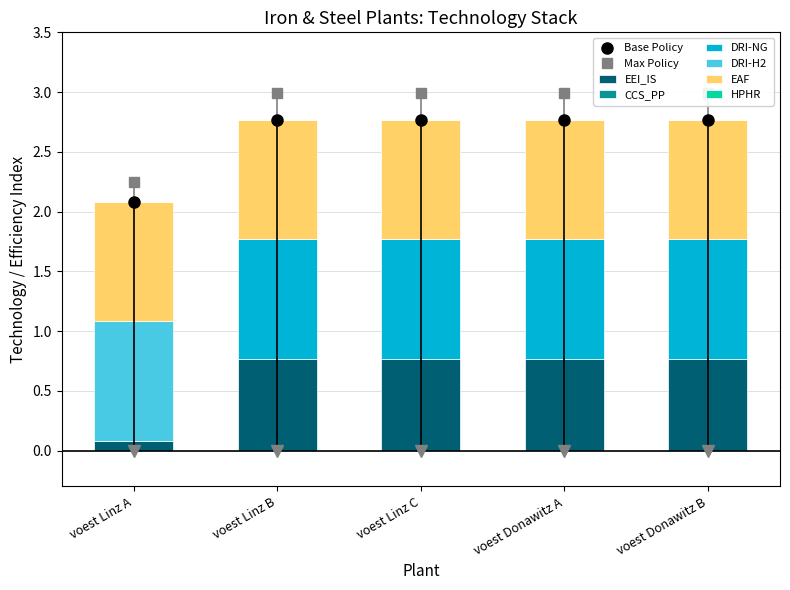

How many EEI_IS values are between 0 and 1?

5